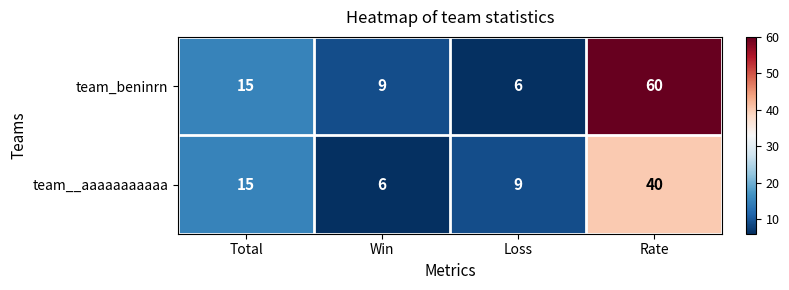

True or false: team__aaaaaaaaaaa has a value of 9 at Loss.

True